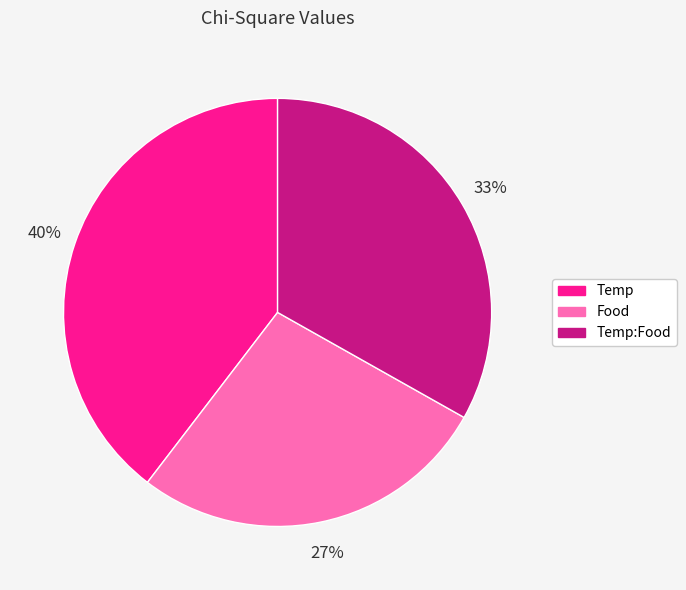

Is there a majority slice in this chart?

No